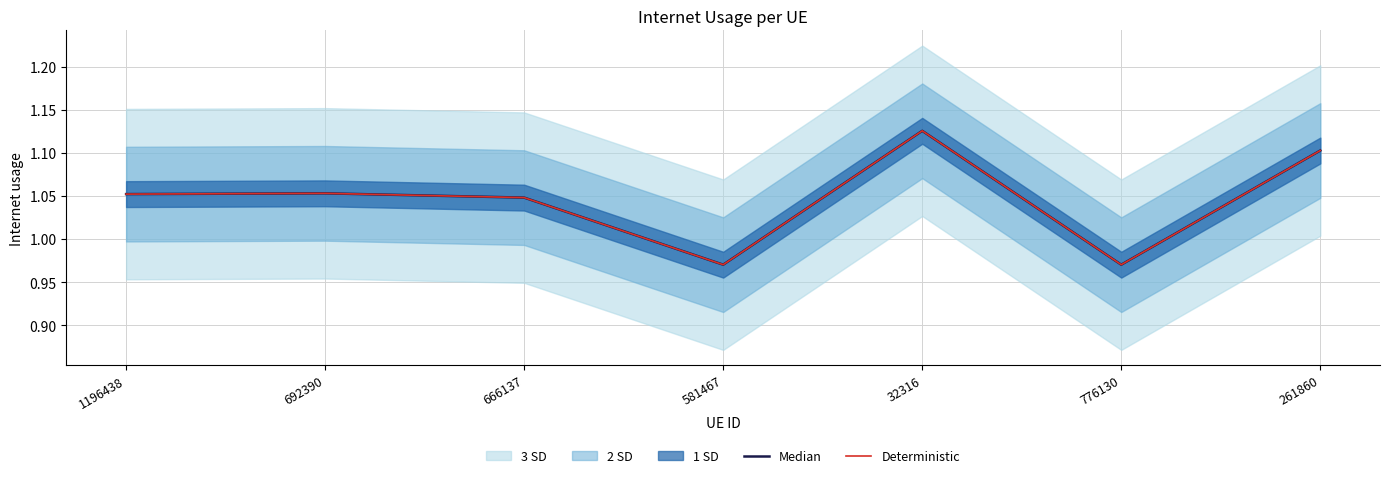

Is the value of Median at 776130 greater than the value of Deterministic at 581467?

No